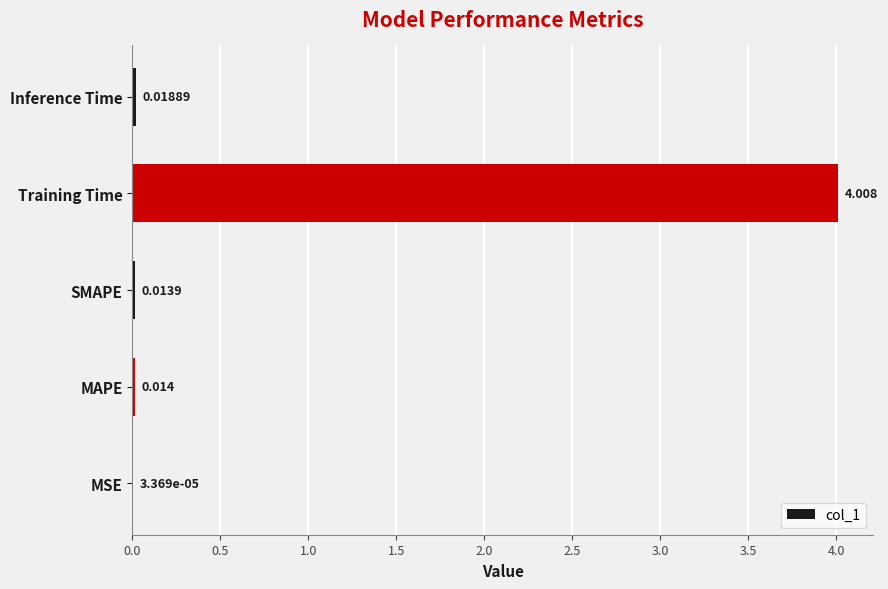

Where is the data nearest to the value 2?

Inference Time